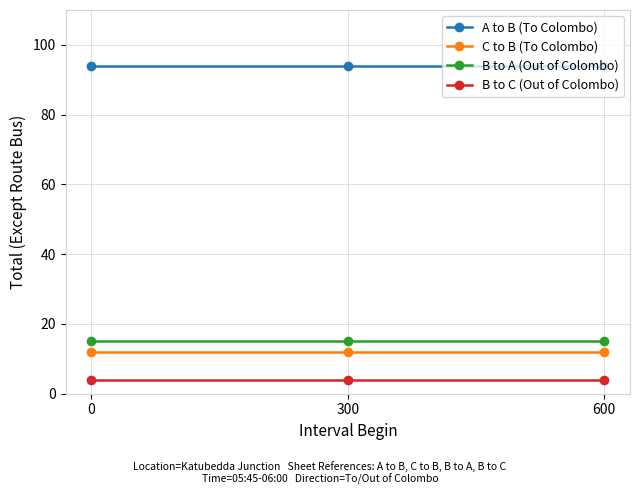

Reading left to right, list all the values displayed in this chart.

A to B (To Colombo): 94	94	94
C to B (To Colombo): 12	12	12
B to A (Out of Colombo): 15	15	15
B to C (Out of Colombo): 4	4	4